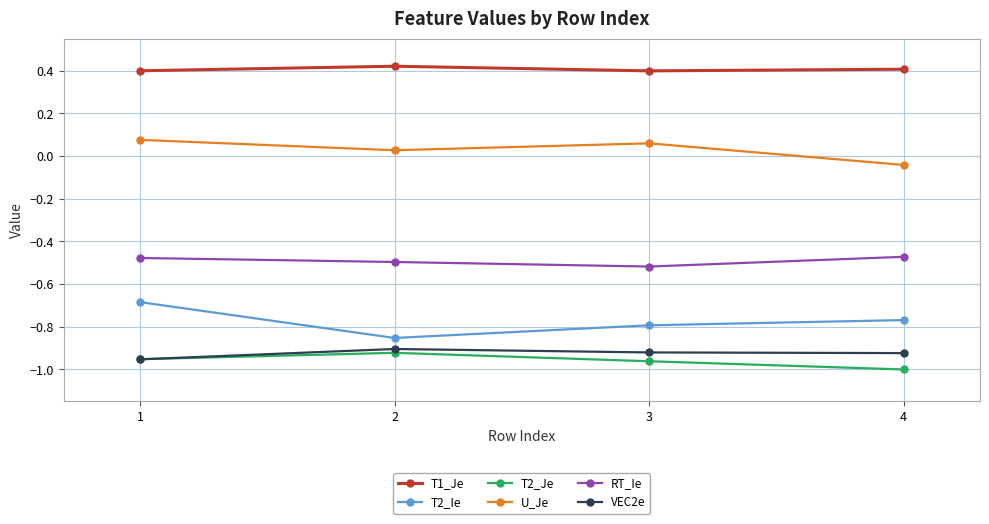

Which series has the largest range (max minus min)?

T2_Ie